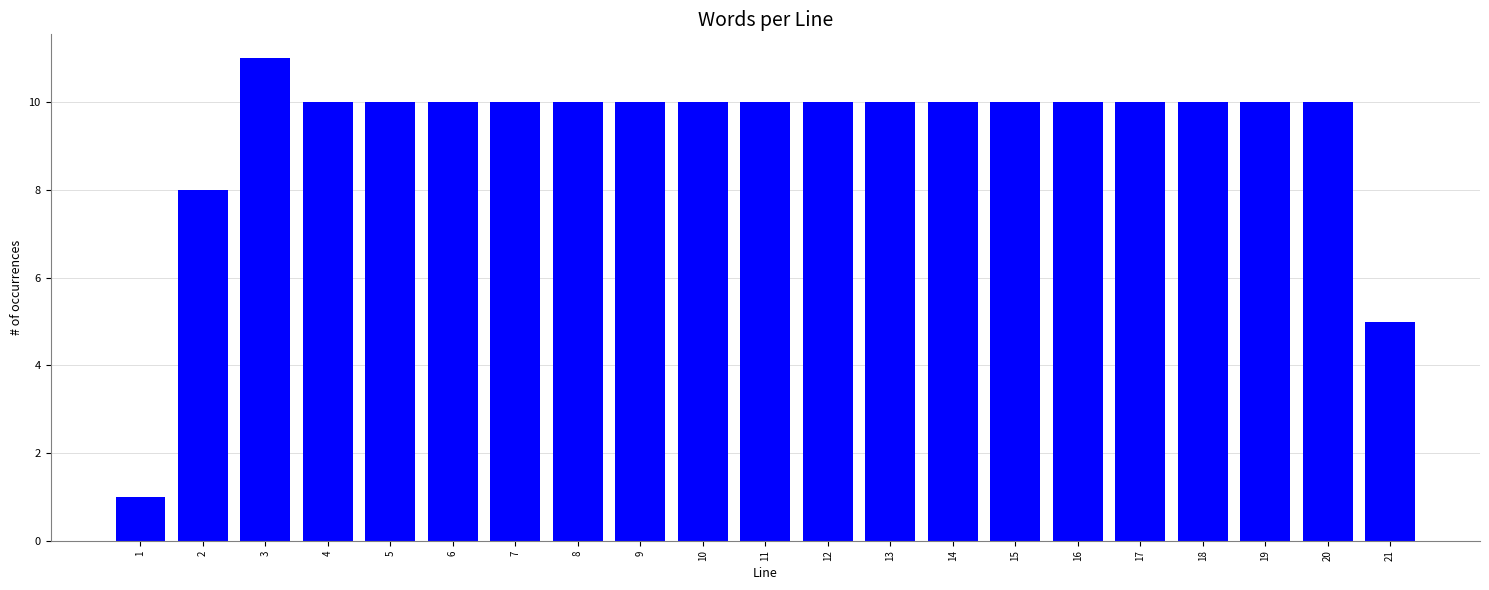

Reading right to left, what are all the values shown in this chart?

5	10	10	10	10	10	10	10	10	10	10	10	10	10	10	10	10	10	11	8	1